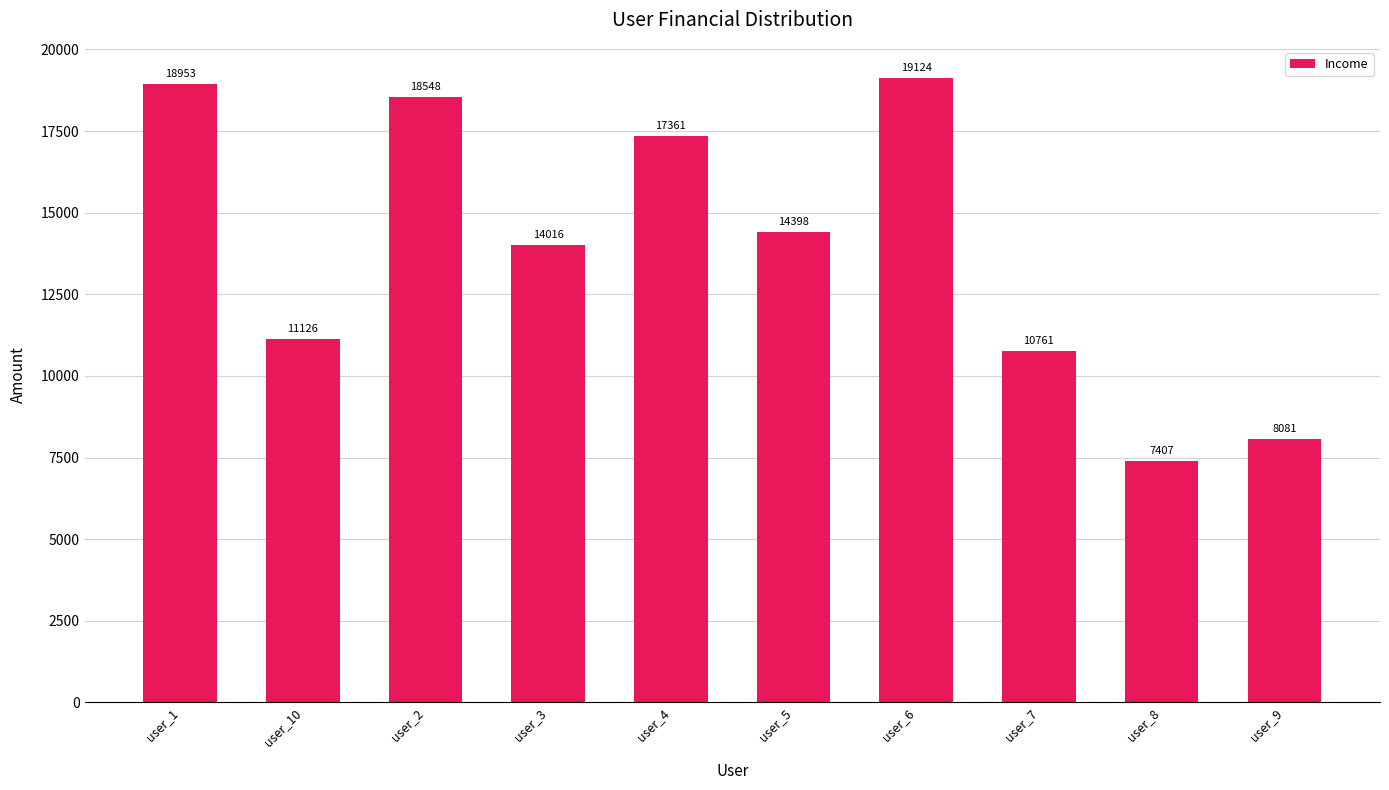

What is the sum of the values at user_10 and user_4?

28486.2